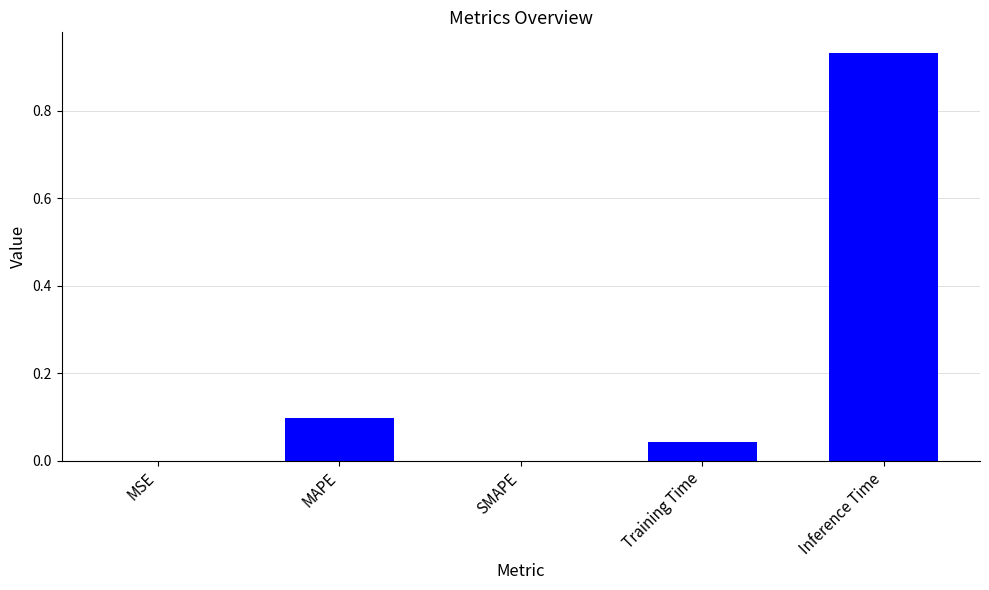

Which category has the highest value across all series?

Inference Time